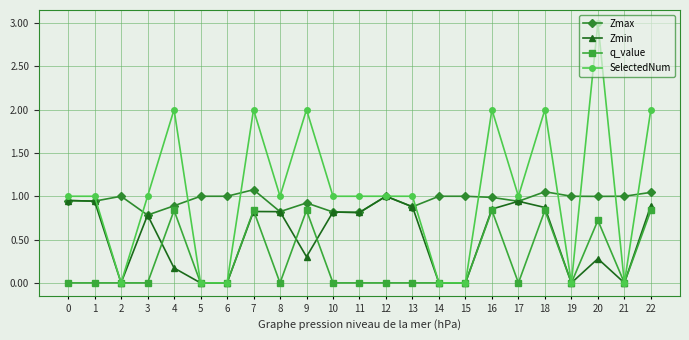

True or false: Zmax and q_value intersect in this chart.

False